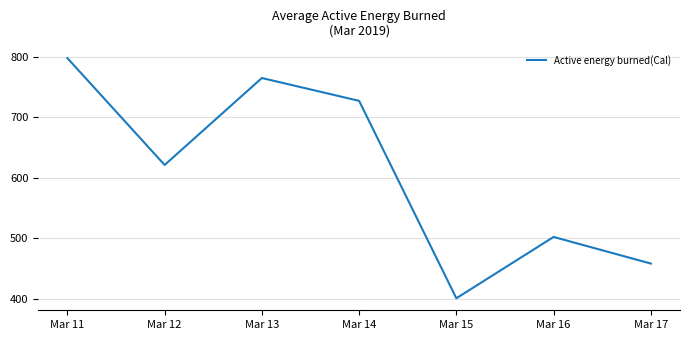

How many values exceed 621?

4